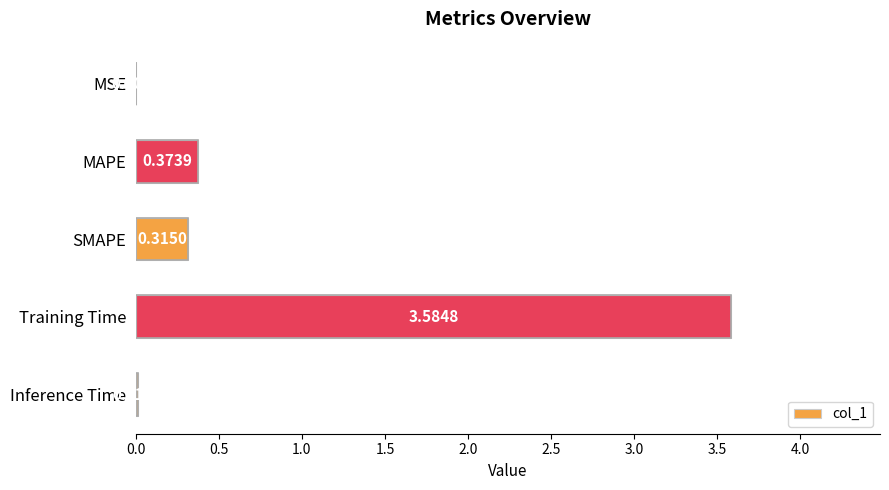

What is the sum of all values?

4.3